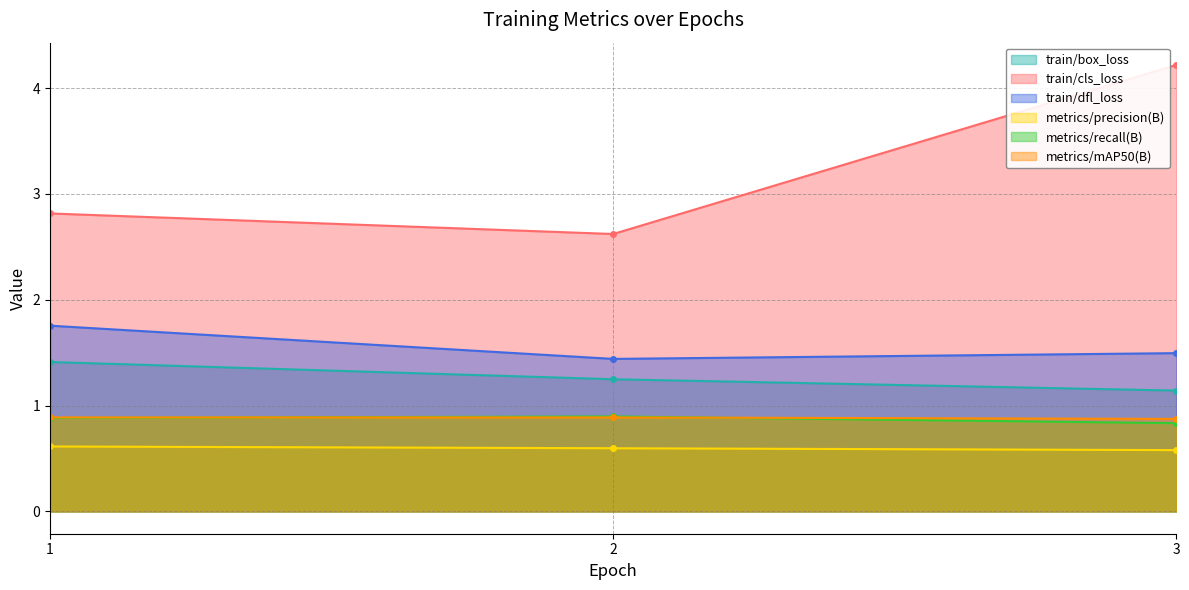

Reading left to right, extract all data points from this chart.

train/box_loss: 1.4	1.2	1.1
train/cls_loss: 2.8	2.6	4.2
train/dfl_loss: 1.8	1.4	1.5
metrics/precision(B): 0.6	0.6	0.6
metrics/recall(B): 0.9	0.9	0.8
metrics/mAP50(B): 0.9	0.9	0.9